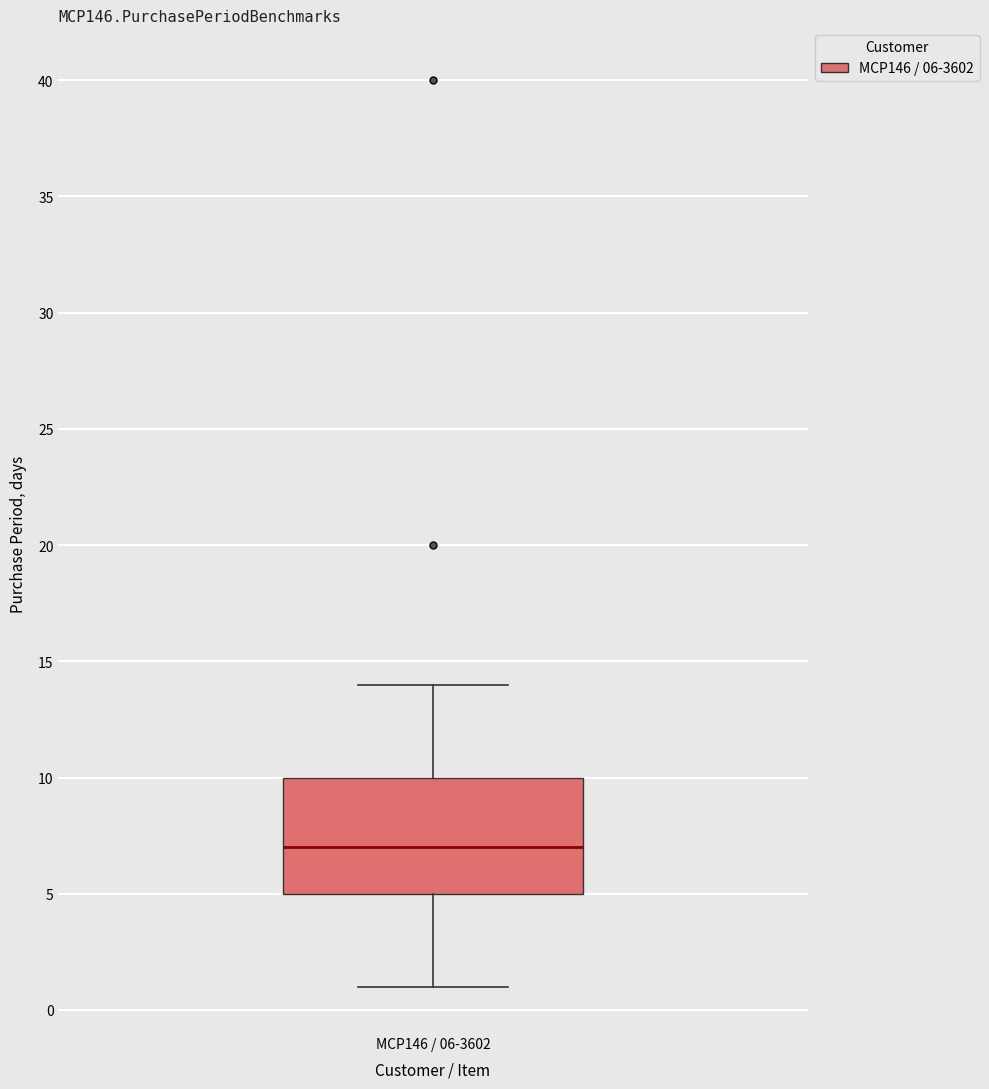

Read this box plot against the y-axis: the position of the median line, the range covered by the box, and the ends of both whiskers. The values are not printed on the chart, so give them approximately, as read against the axis.

median 7, box 5 to 10, whiskers 1 to 14